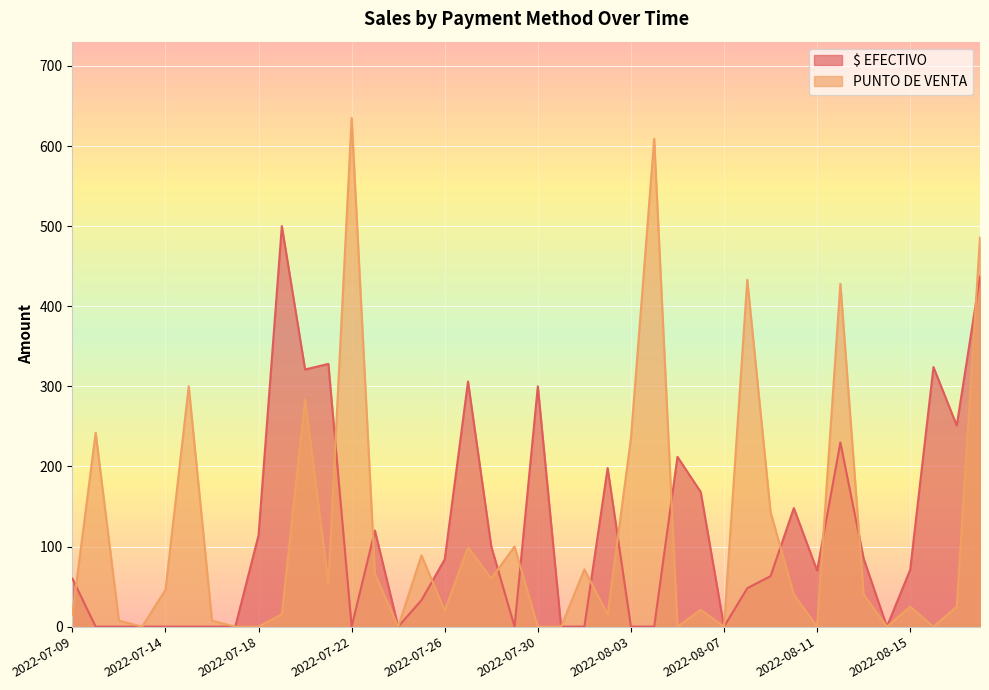

What is the difference between the second highest and minimum values in the $ EFECTIVO series?

437.0